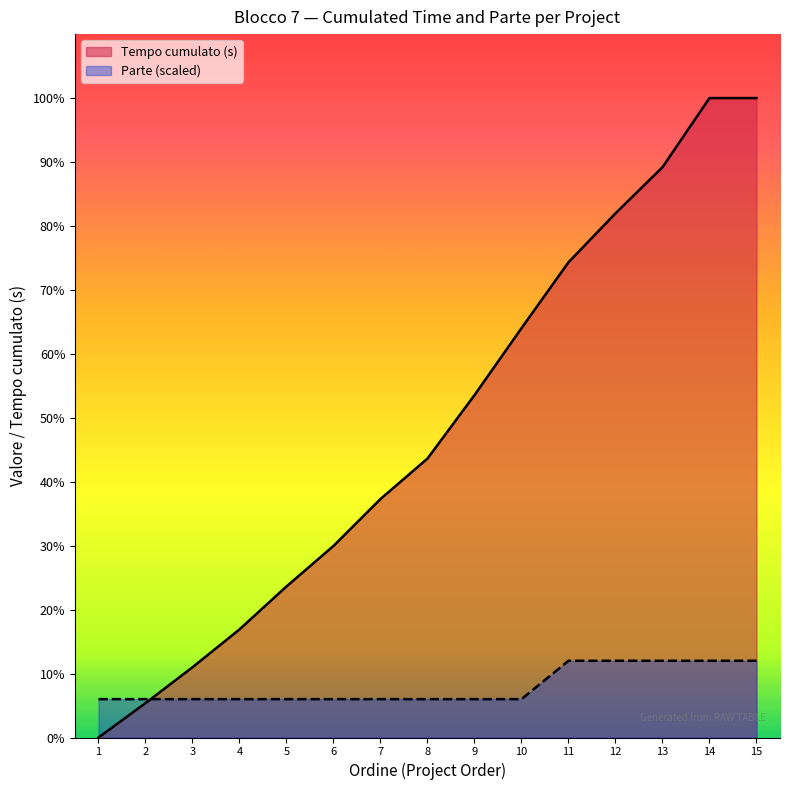

At which label is Ordine closest to 12776?

9